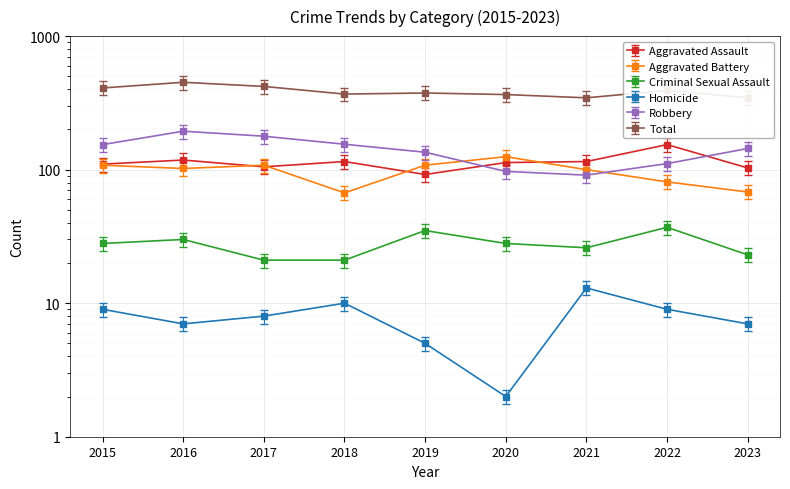

Which category has the highest value across all series?

2016